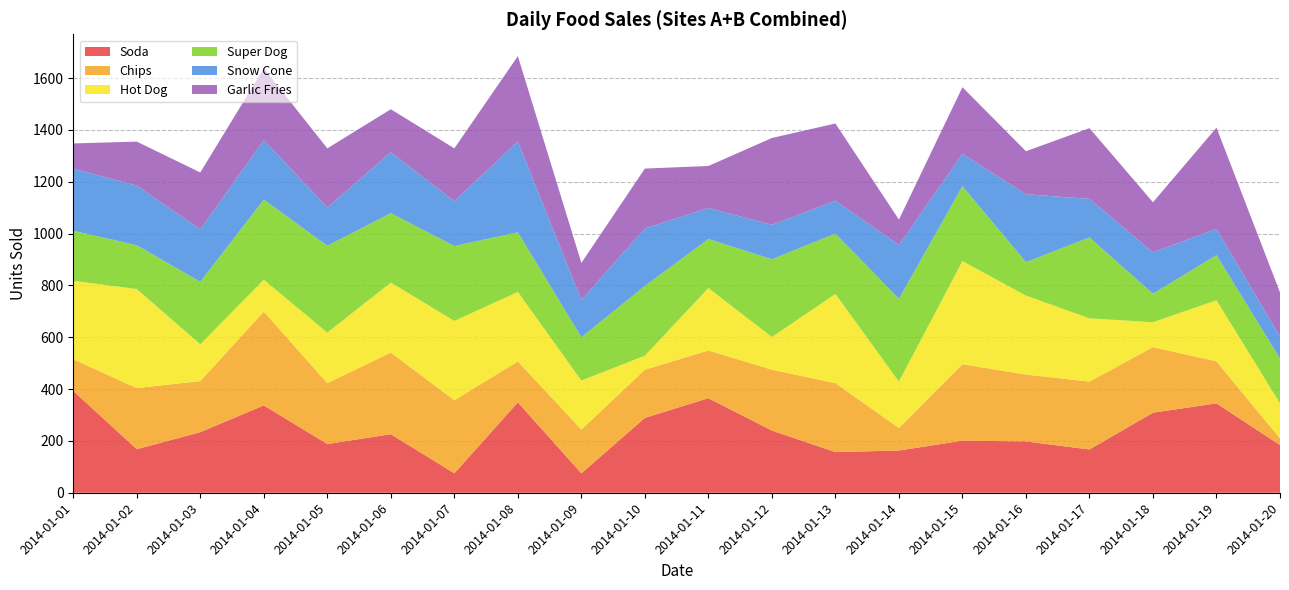

Reading left to right, what are all the values shown in this chart?

Soda: 393	168	234	337	188	226	75	349	75	289	365	240	157	163	201	198	167	309	345	184
Chips: 122	236	197	362	235	315	282	158	169	186	184	235	266	87	295	258	262	253	162	26
Hot Dog: 303	382	142	123	195	270	306	268	189	54	241	126	344	179	398	305	244	96	236	135
Super Dog: 193	169	241	309	335	268	289	230	167	269	189	300	233	319	289	129	312	110	174	173
Snow Cone: 240	230	203	230	148	235	173	351	144	222	120	133	127	208	125	262	149	160	101	85
Garlic Fries: 97	170	219	277	228	166	204	329	143	231	162	335	298	98	257	166	273	193	391	170